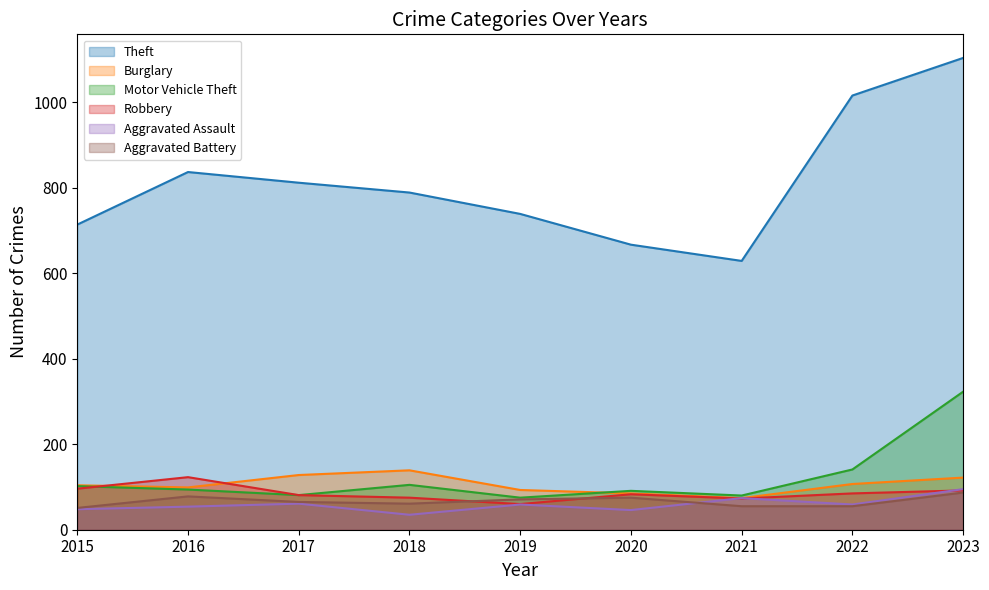

What is the difference between the second highest and minimum values in the Burglary series?

54